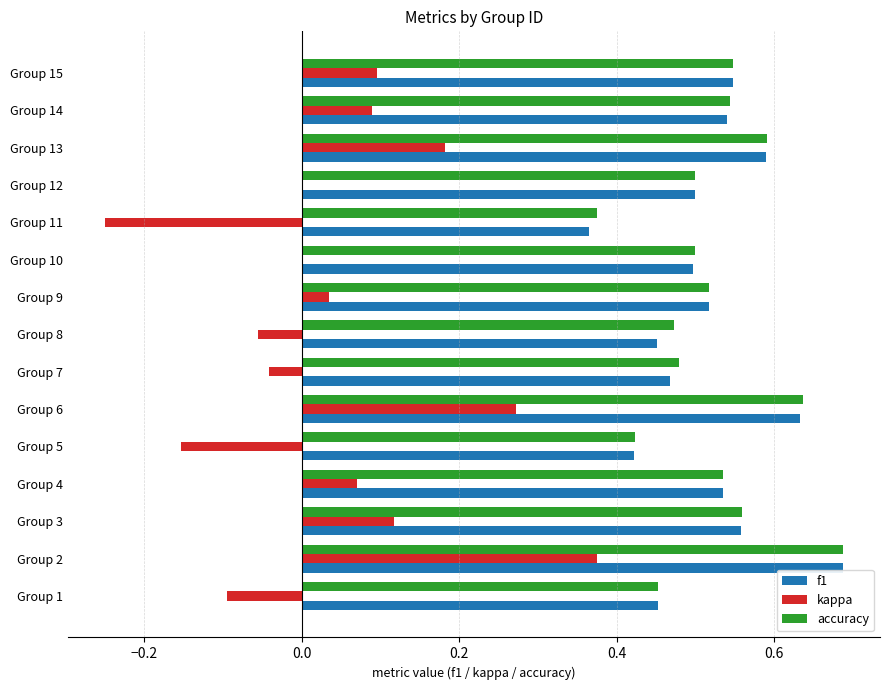

The f1 series shows 0.5 at Group 10. True or false?

True